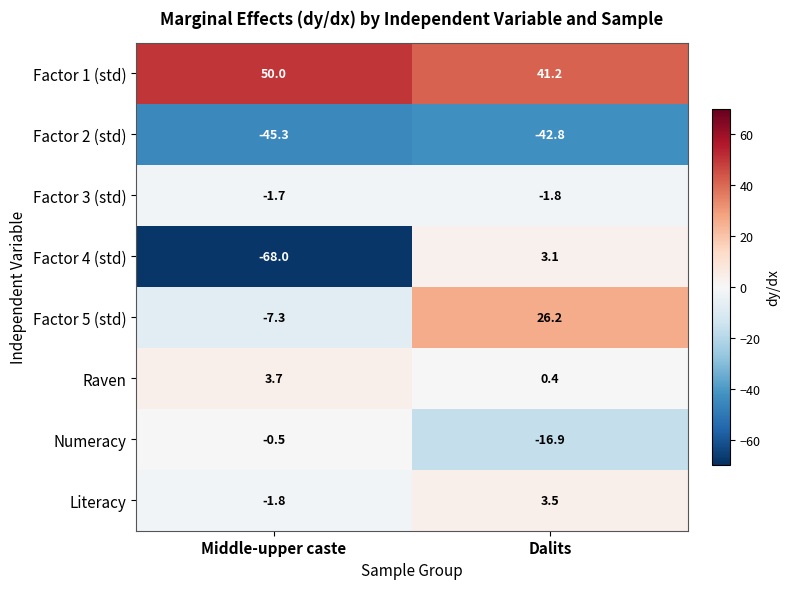

What is the average value of the Factor 2 (std) series?

-44.0